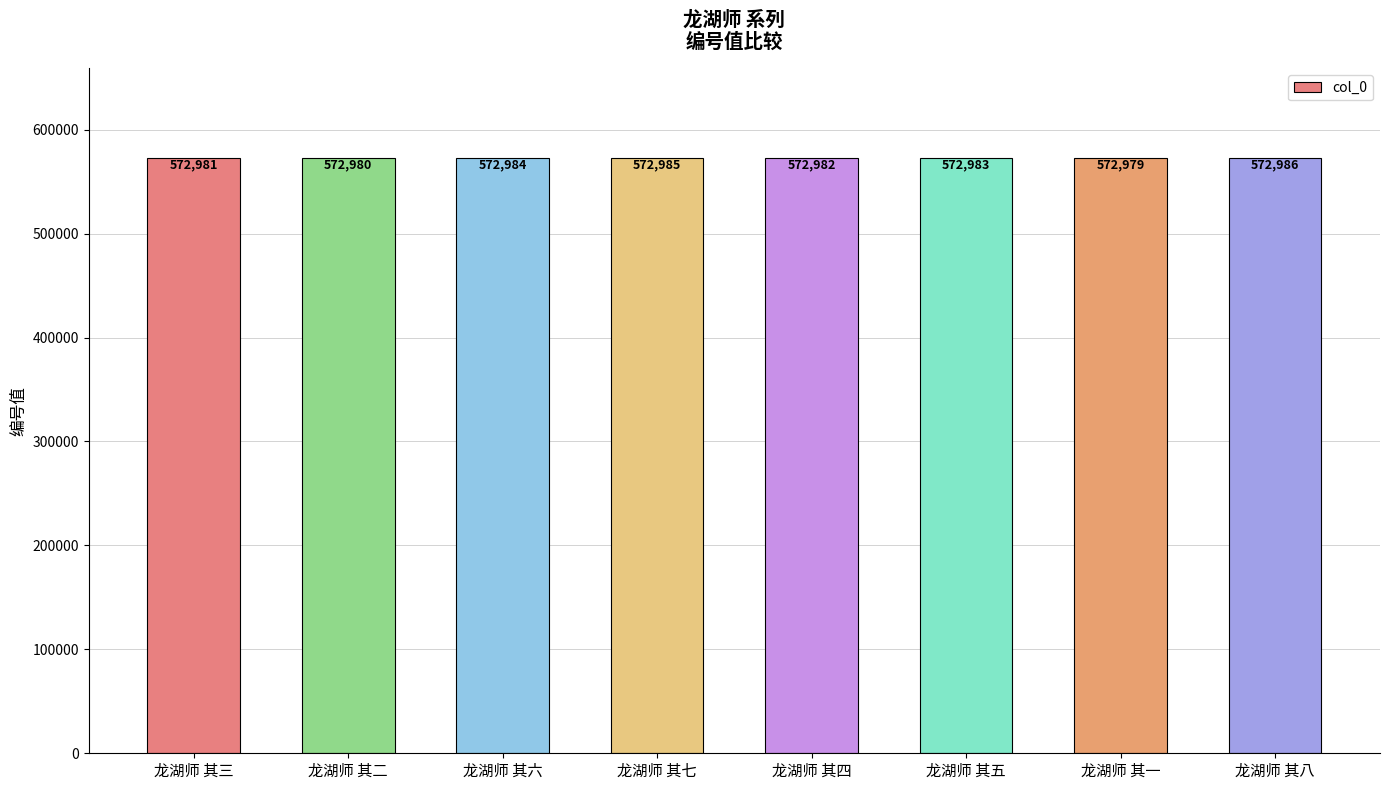

The value at 龙湖师 其八 is 572986. True or false?

True